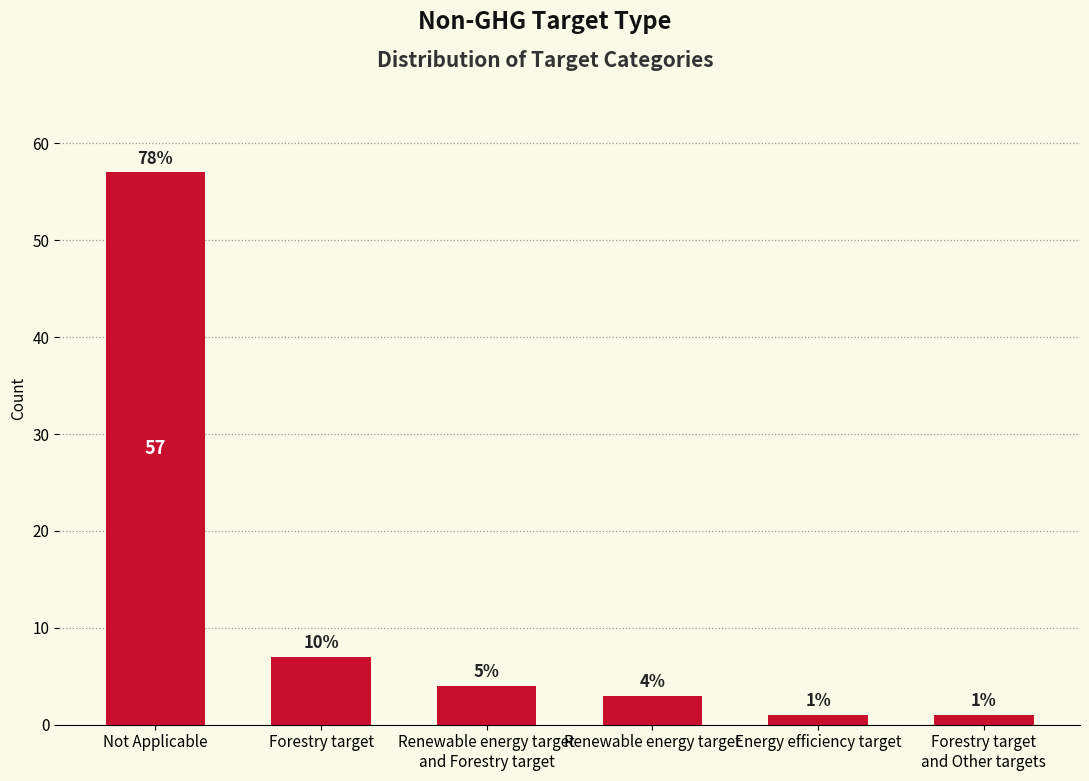

What is the greatest value displayed?

57